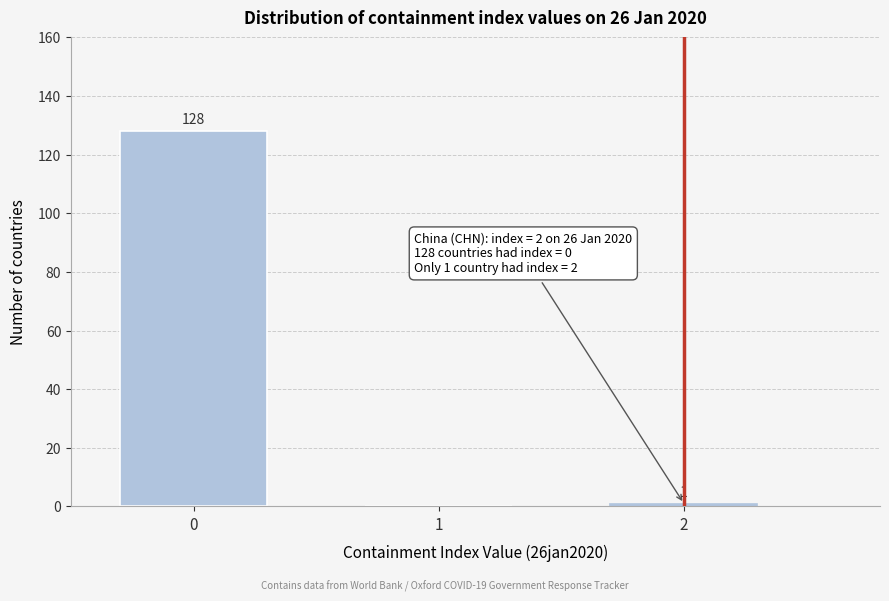

Reading right to left, list all the values displayed in this chart.

2=1	1=0	0=128